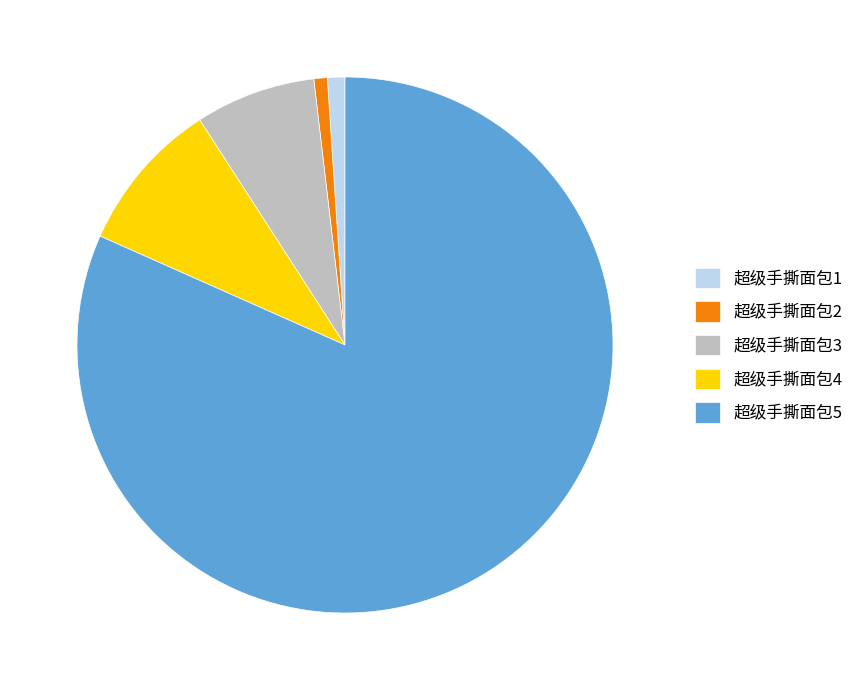

Combined, do 超级手撕面包2 and 超级手撕面包1 account for over 50%?

No